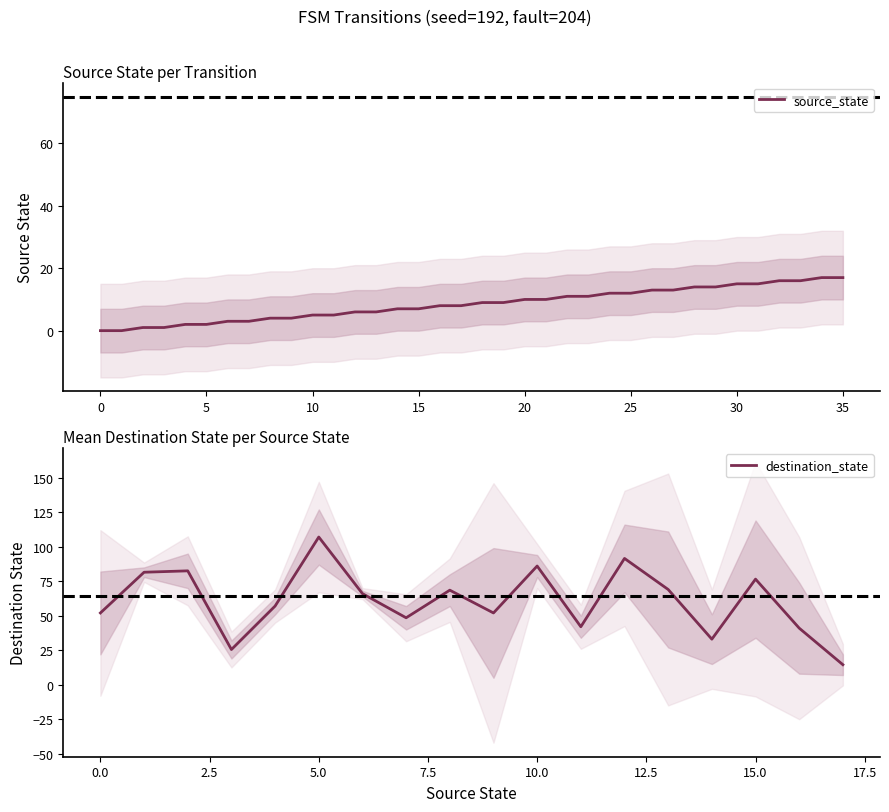

Does the chart display data point markers on the line(s)?

No